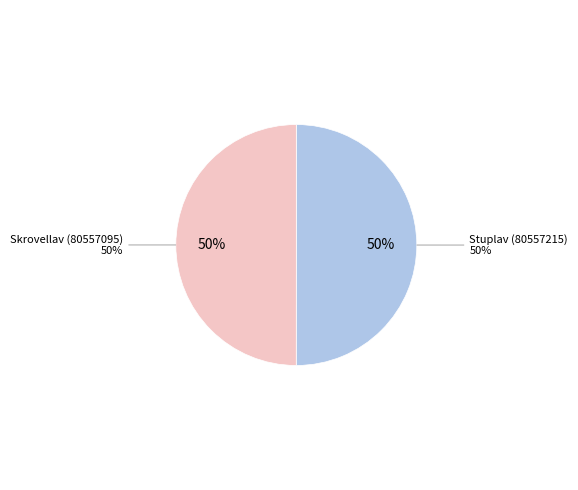

The Stuplav (80557215) slice represents 55% of the pie. True or false?

False